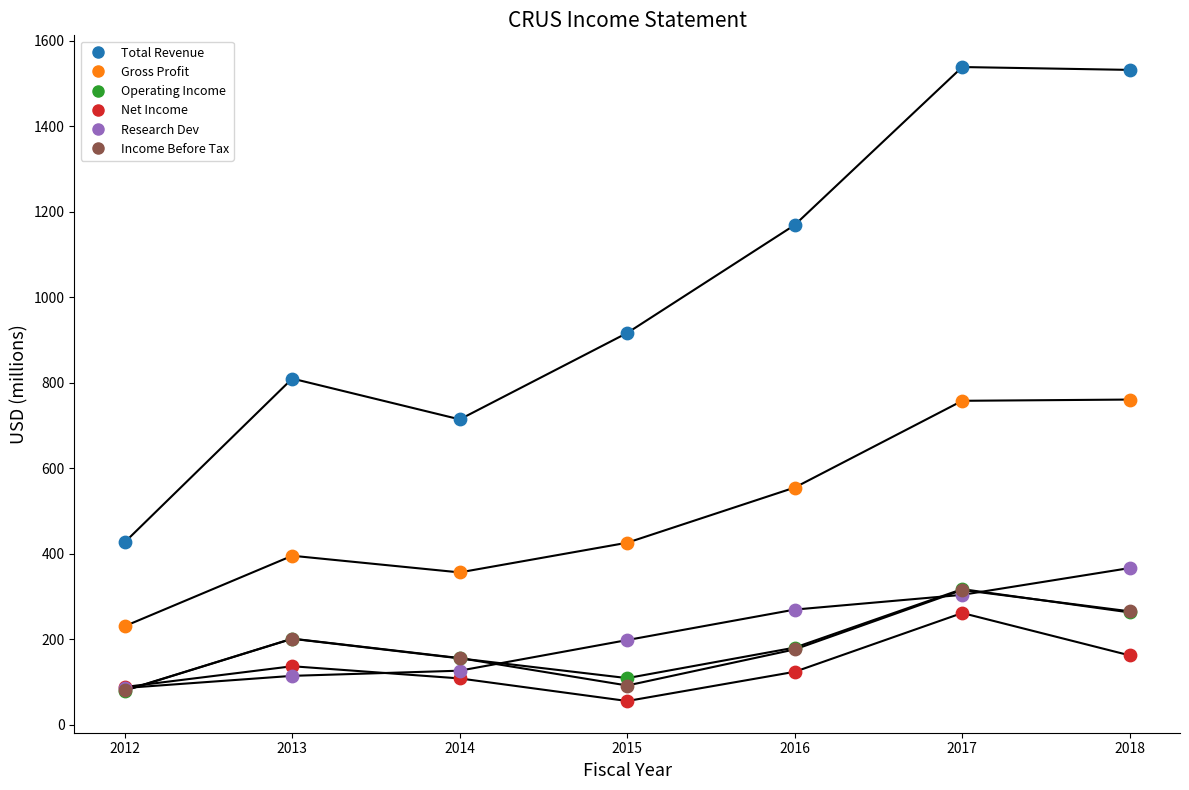

Which series has the largest total across all categories?

Total Revenue